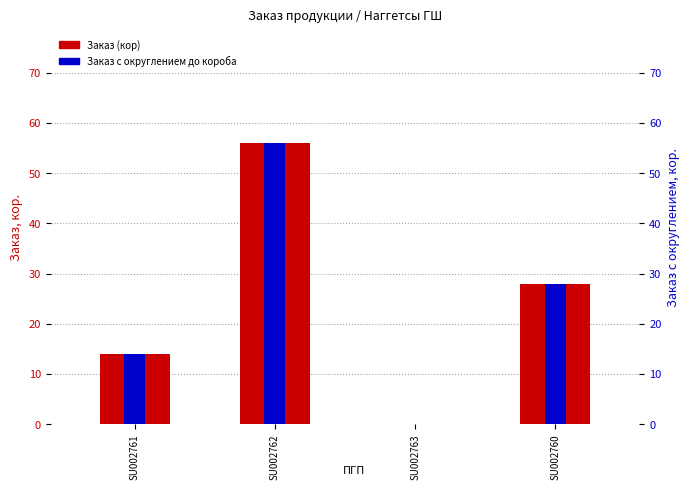

What is the total value across all series at SU002760?

56